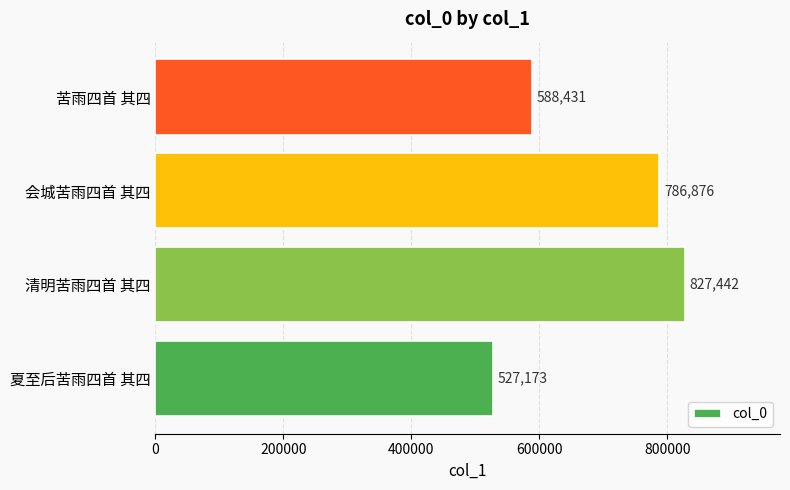

What is the change in value from 夏至后苦雨四首 其四 to 会城苦雨四首 其四?

+259703